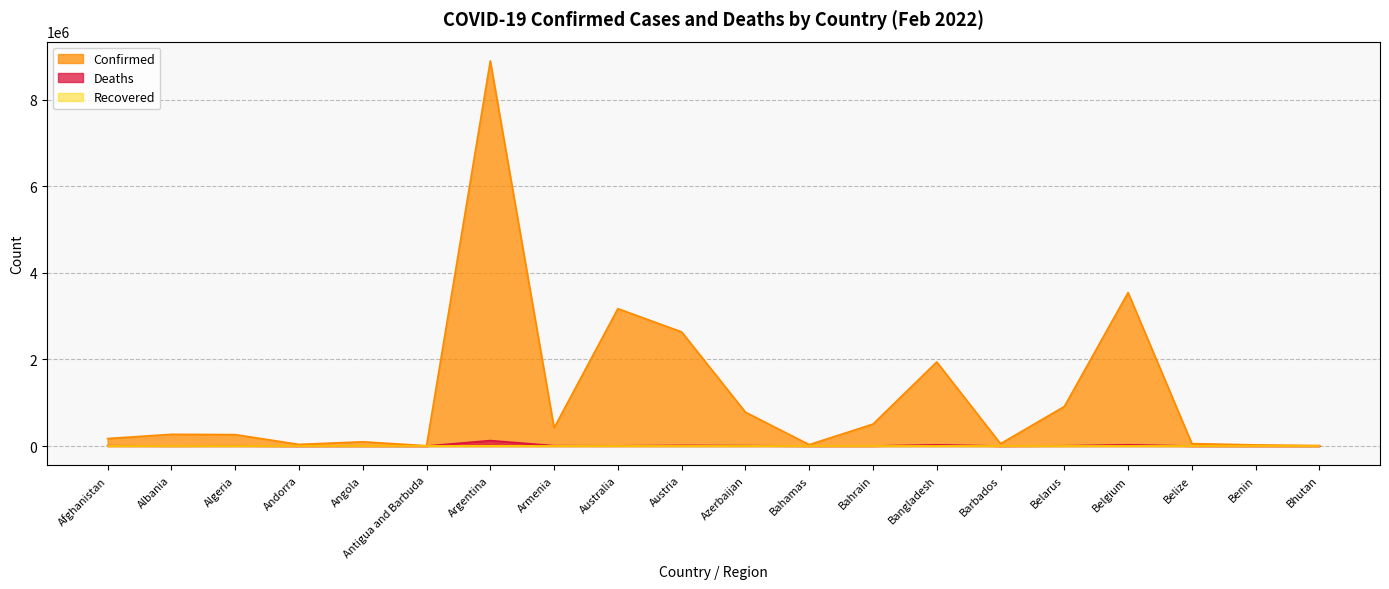

Where does the Confirmed series first go above 271141?

Argentina